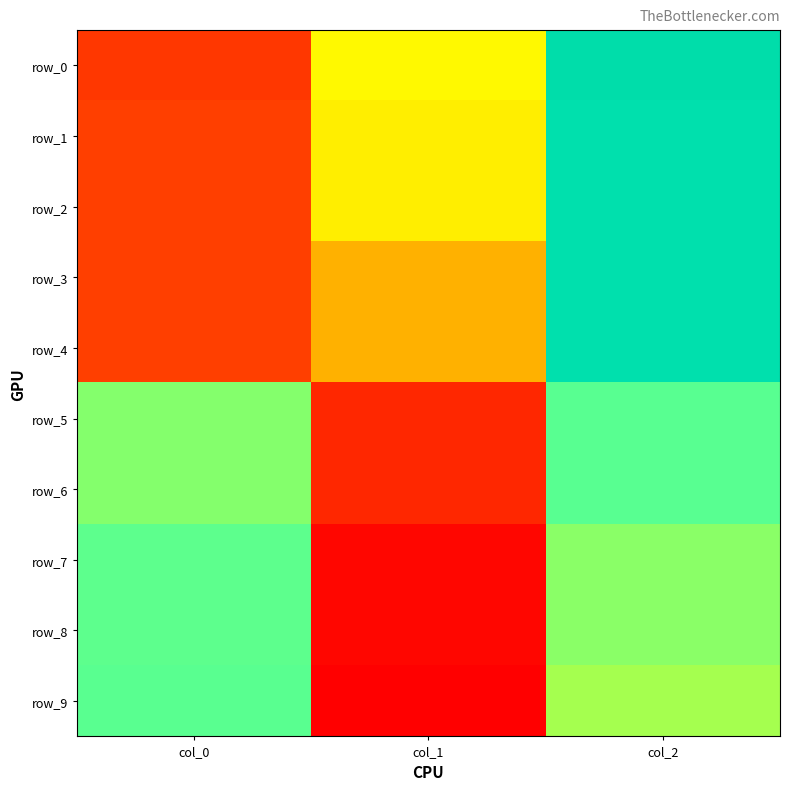

Reading left to right, transcribe all the data shown in this chart.

row_0: col_0=0.2	col_1=0.8	col_2=1.5
row_1: col_0=0.2	col_1=0.8	col_2=1.5
row_2: col_0=0.2	col_1=0.8	col_2=1.5
row_3: col_0=0.2	col_1=0.6	col_2=1.5
row_4: col_0=0.2	col_1=0.6	col_2=1.5
row_5: col_0=0.9	col_1=0.1	col_2=1.0
row_6: col_0=0.9	col_1=0.1	col_2=1.0
row_7: col_0=1.0	col_1=0.0	col_2=0.9
row_8: col_0=1.0	col_1=0.0	col_2=0.9
row_9: col_0=1.0	col_1=0.0	col_2=0.9